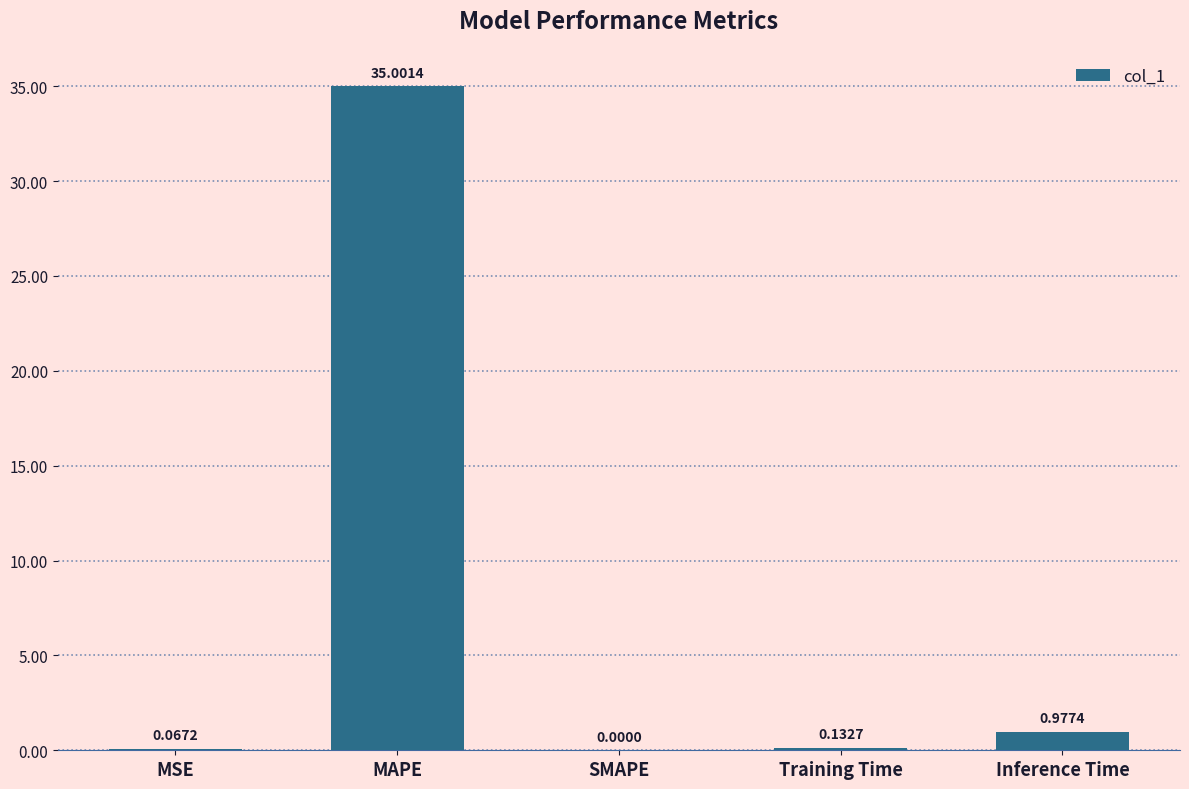

What is the sum of all values?

36.2